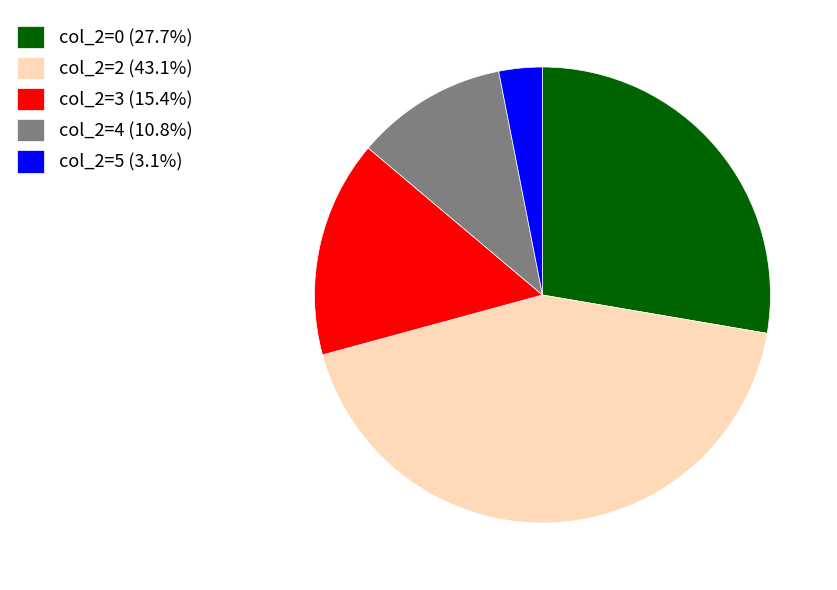

How many segments does this pie chart have?

5